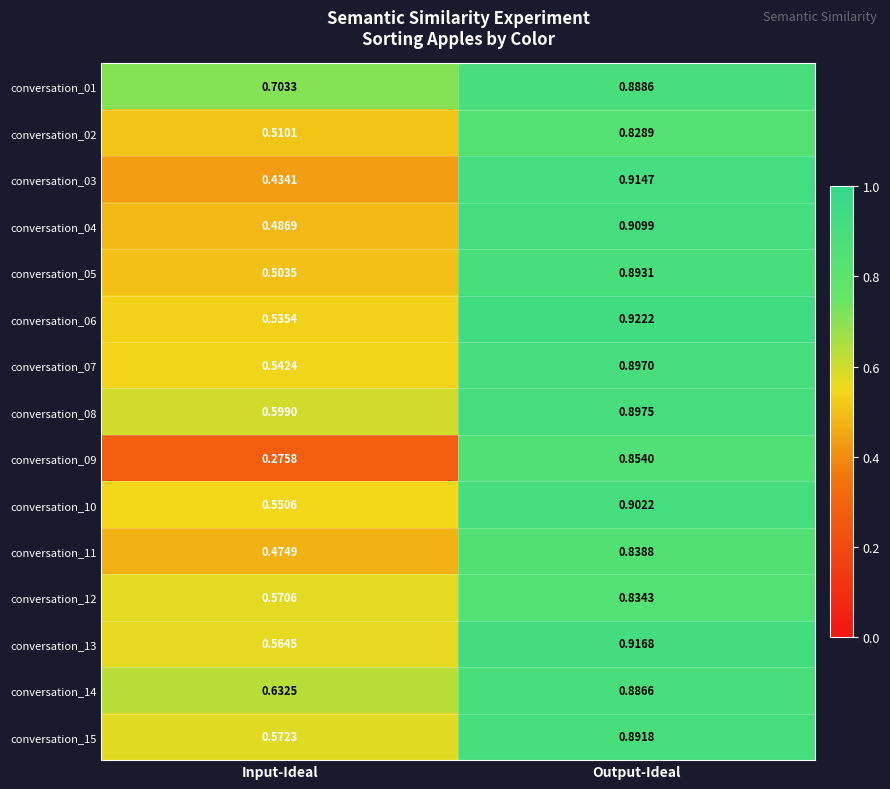

Which series has the largest total across all categories?

conversation_01